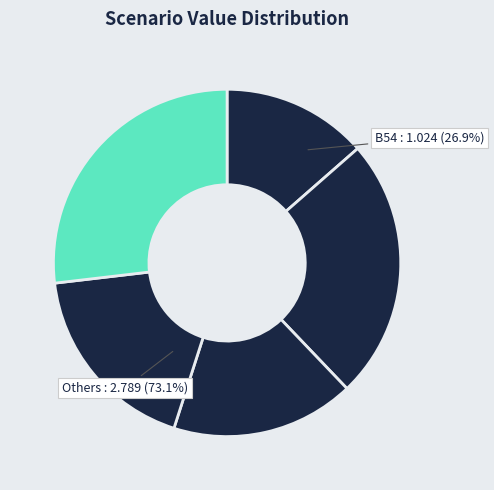

Is there a majority slice in this chart?

No